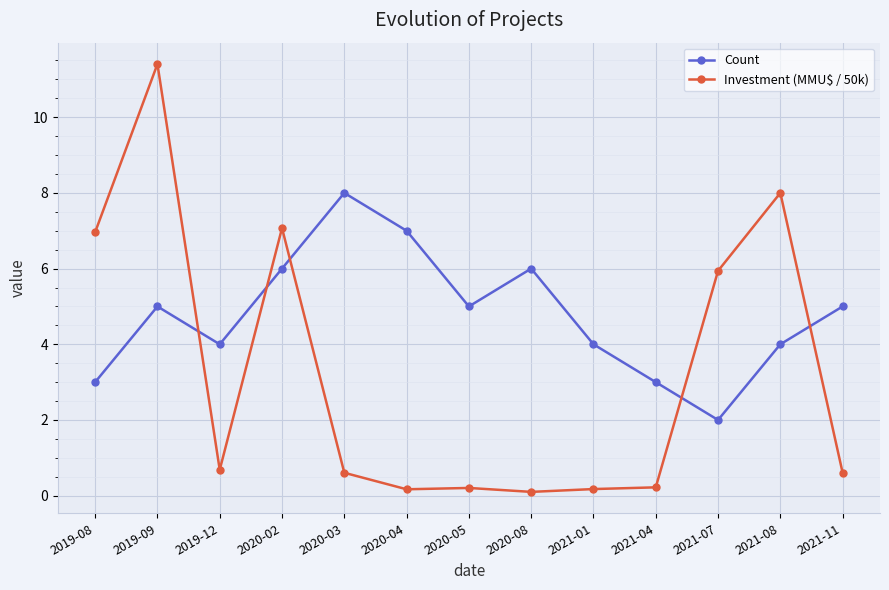

At which category does the chart reach its peak across all series?

2019-09